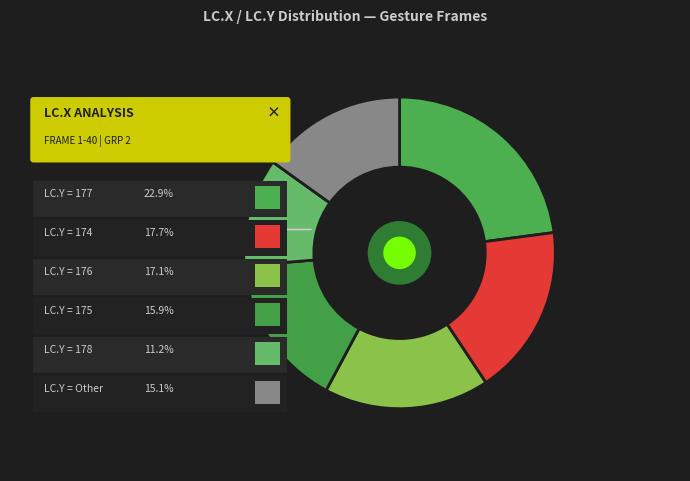

Does 153 represent more than half of the total?

No